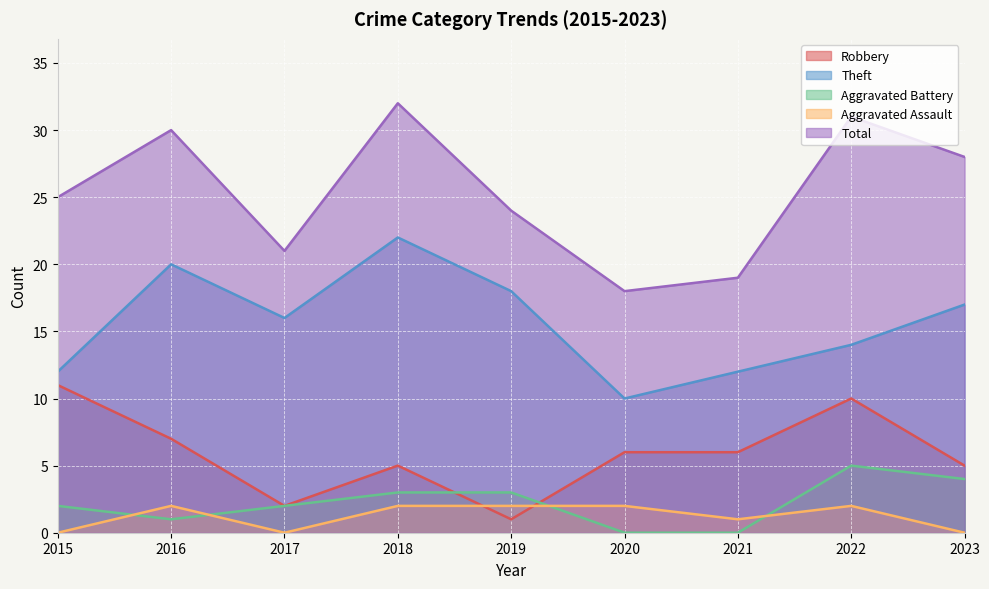

Reading right to left, list all the values displayed in this chart.

Robbery: 5	10	6	6	1	5	2	7	11
Theft: 17	14	12	10	18	22	16	20	12
Aggravated Battery: 4	5	0	0	3	3	2	1	2
Aggravated Assault: 0	2	1	2	2	2	0	2	0
Total: 28	31	19	18	24	32	21	30	25